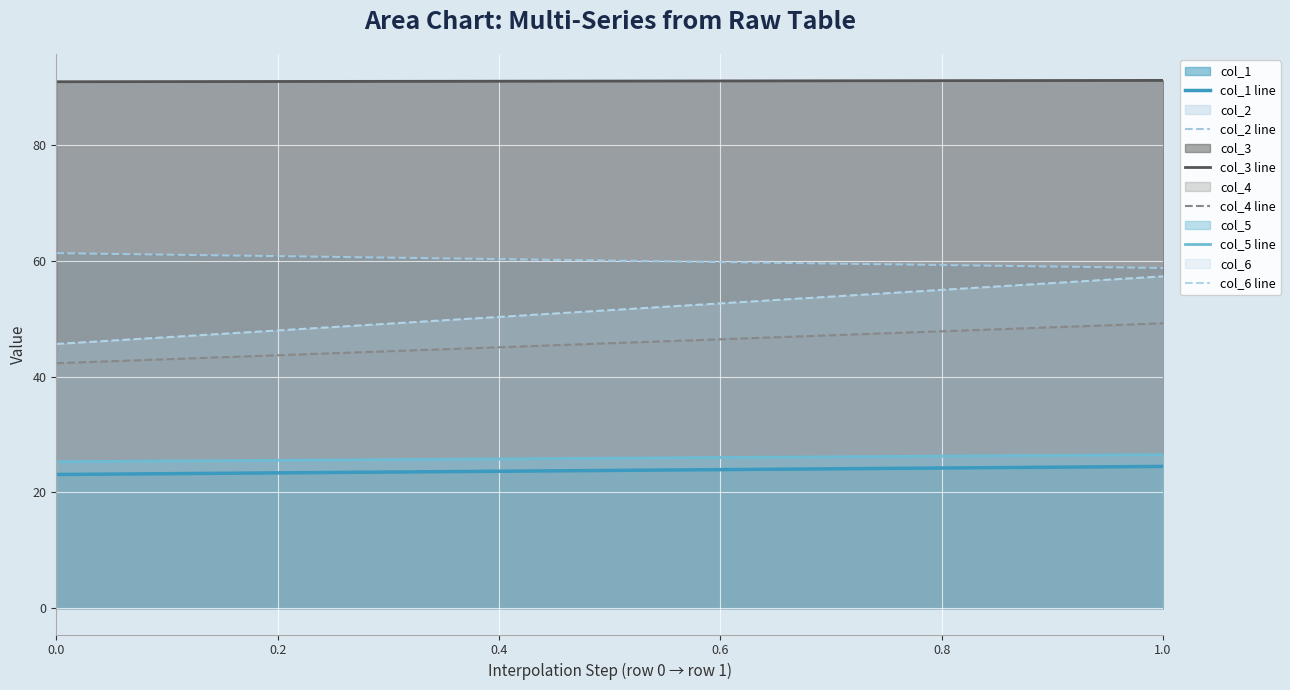

At how many categories does at least one series exceed 71?

20